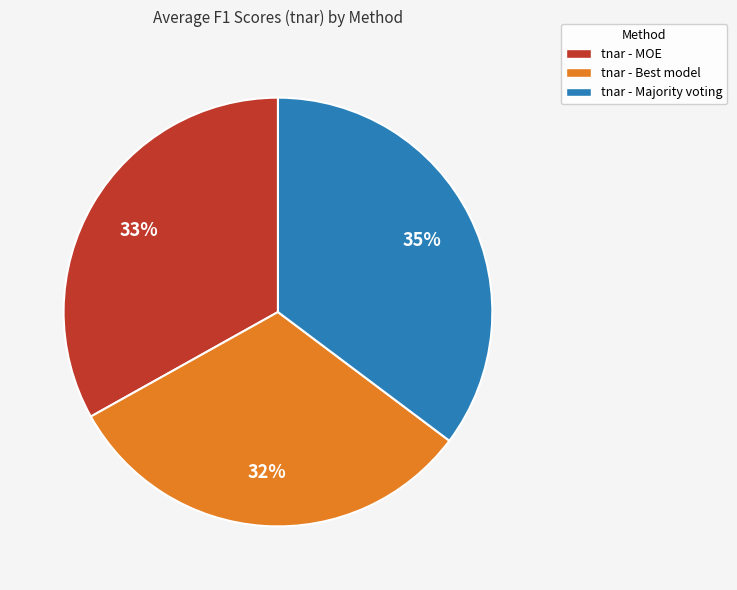

Is tnar - MOE the majority of the pie?

No